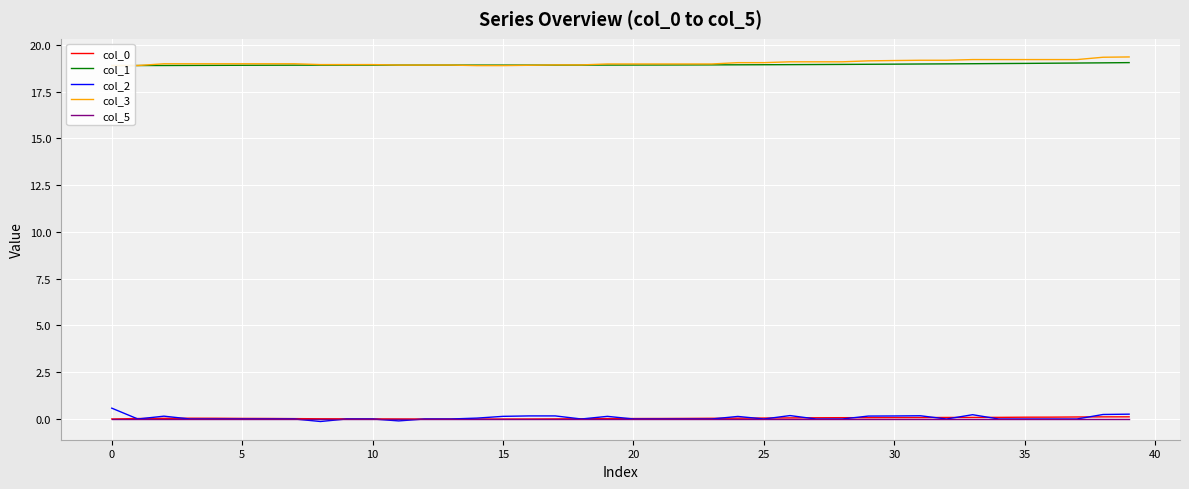

Count the number of data series in this chart.

5